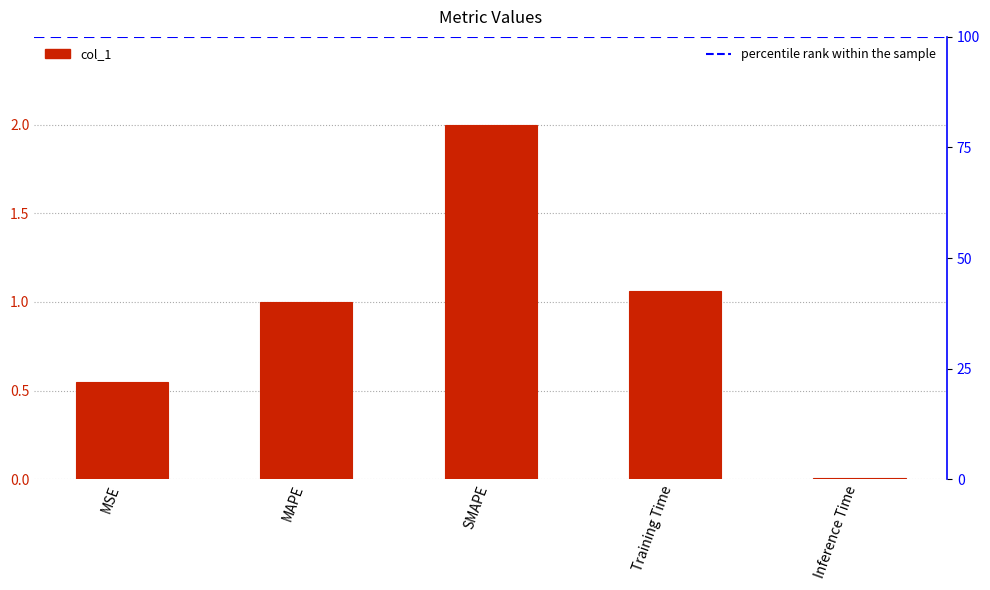

Reading left to right, what are all the values shown in this chart?

0.5	1.0	2.0	1.1	0.0